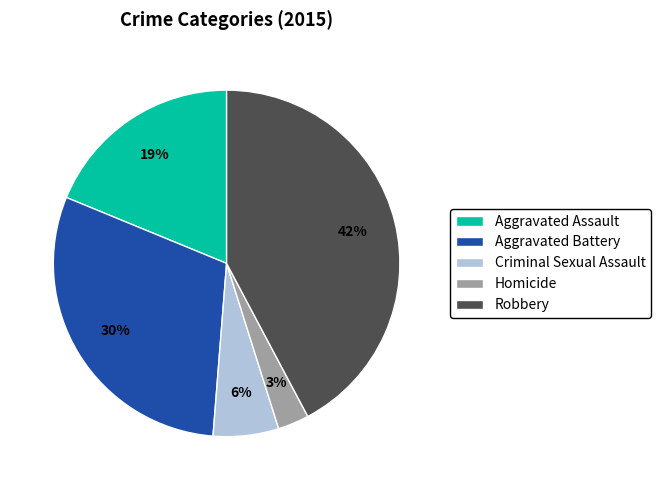

Which category has the smallest portion of the pie?

Homicide